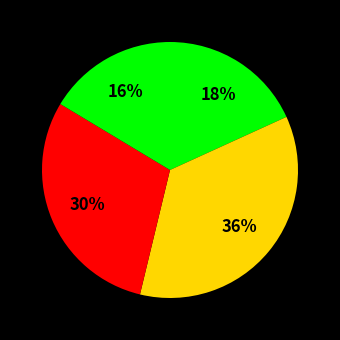

How many segments does this pie chart have?

4